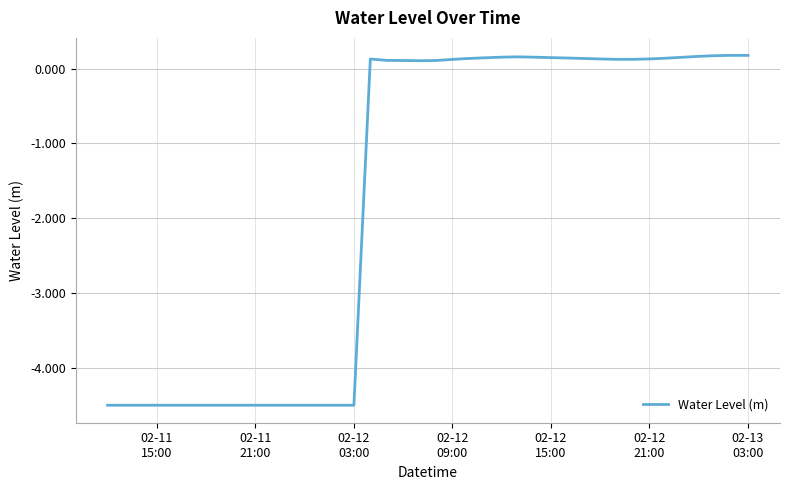

What is the difference between the maximum and minimum values?

4.7